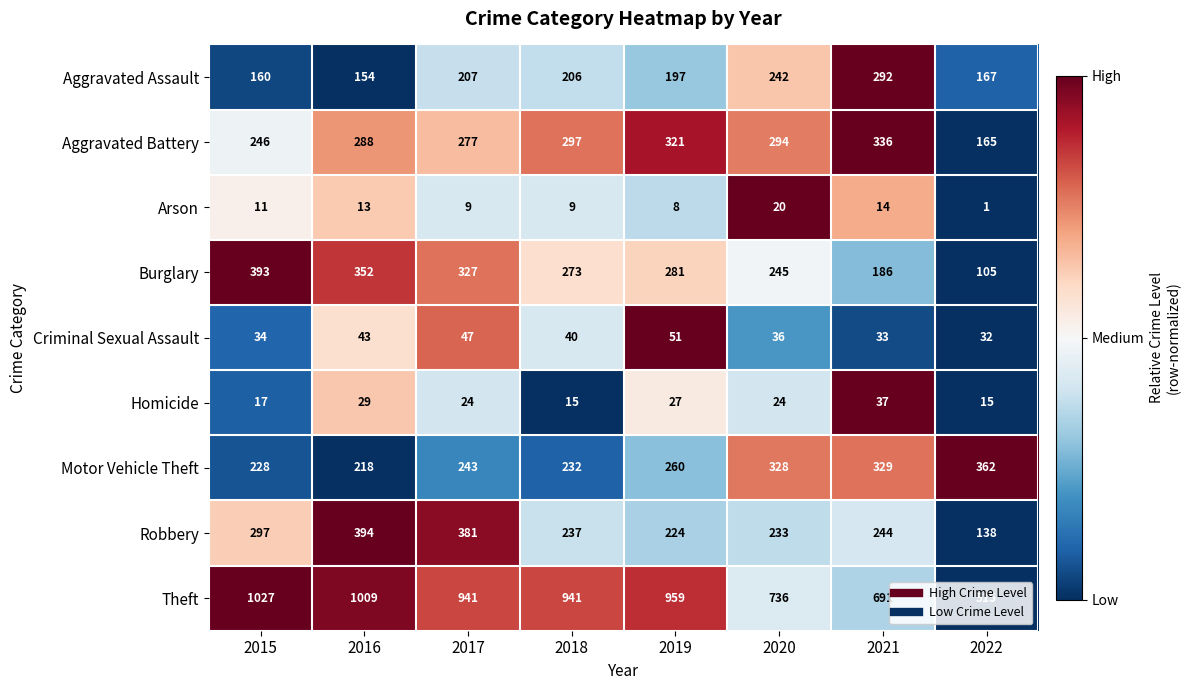

What is the sum of the Aggravated Assault values at 2016 and 2017?

361